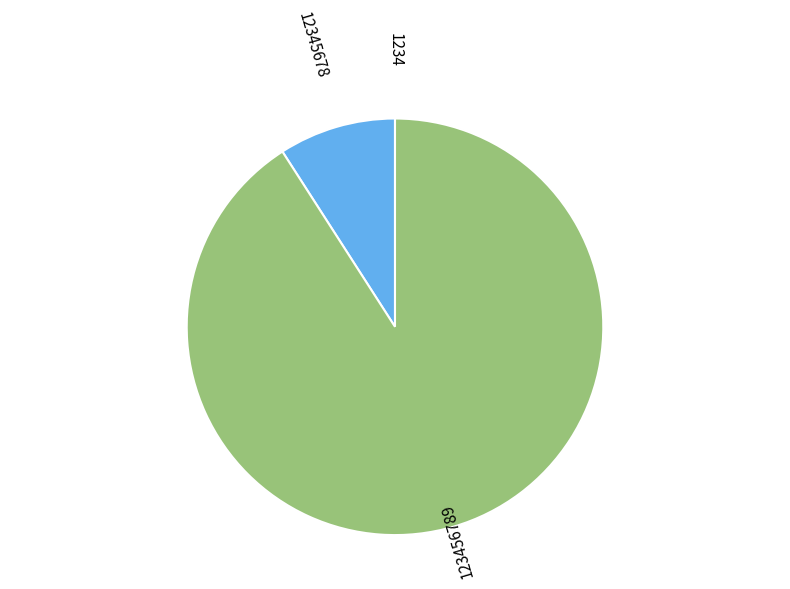

Is there any slice that represents more than half of the pie?

Yes